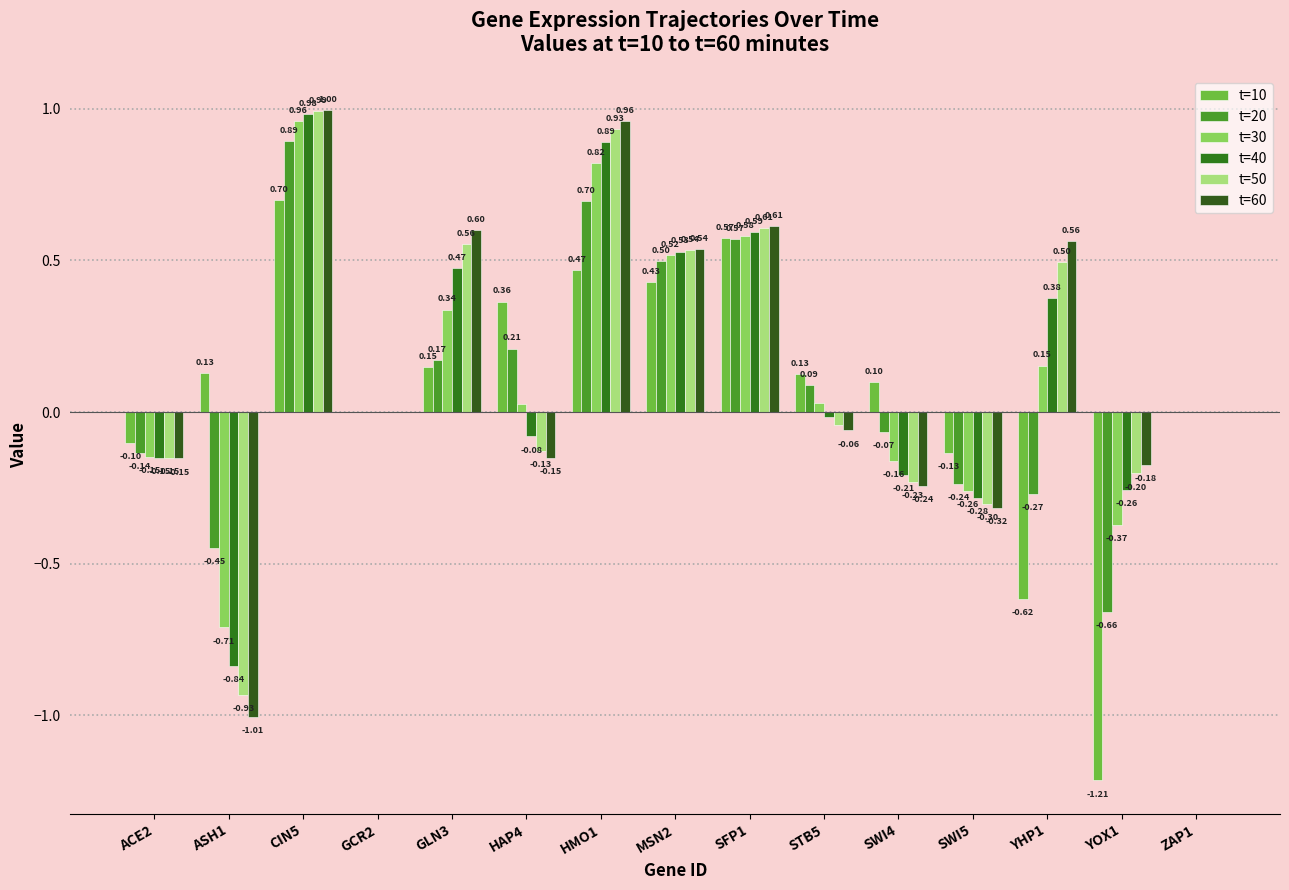

What is the difference between the t=60 values at CIN5 and ZAP1?

1.0